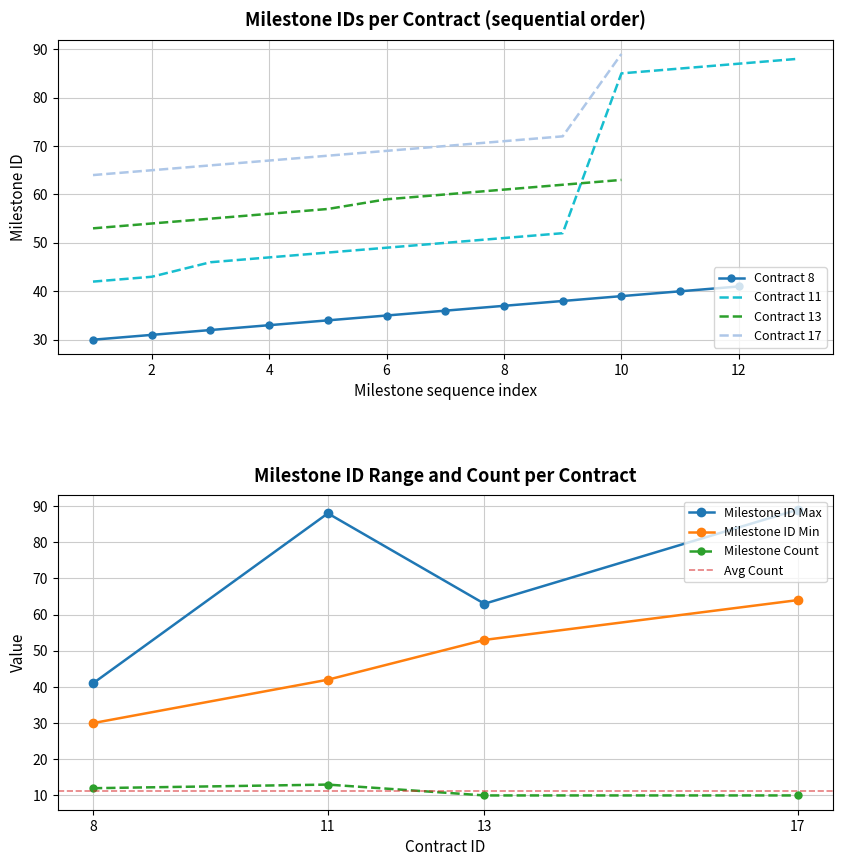

Where does the milestone_id_min series first go above 53?

3